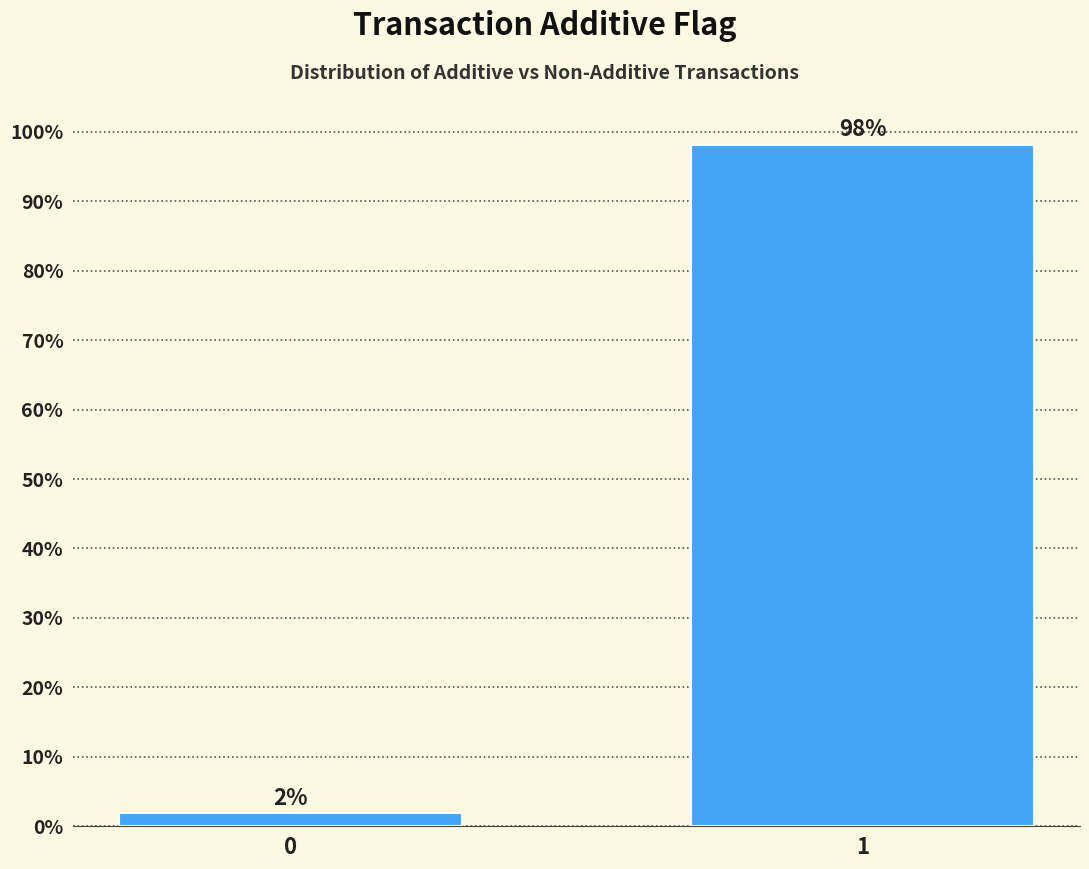

What is the approximate value at 1?

98.1